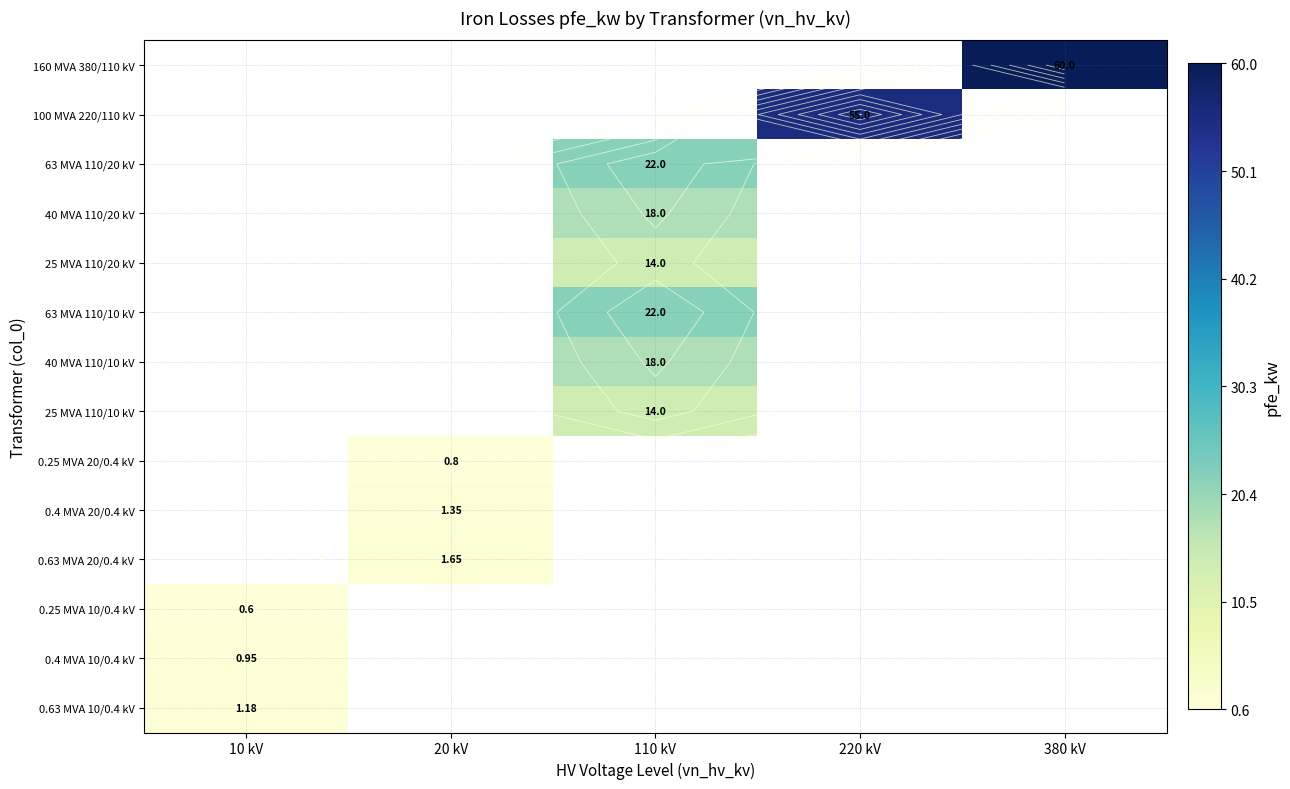

What is the greatest value displayed?

60.0